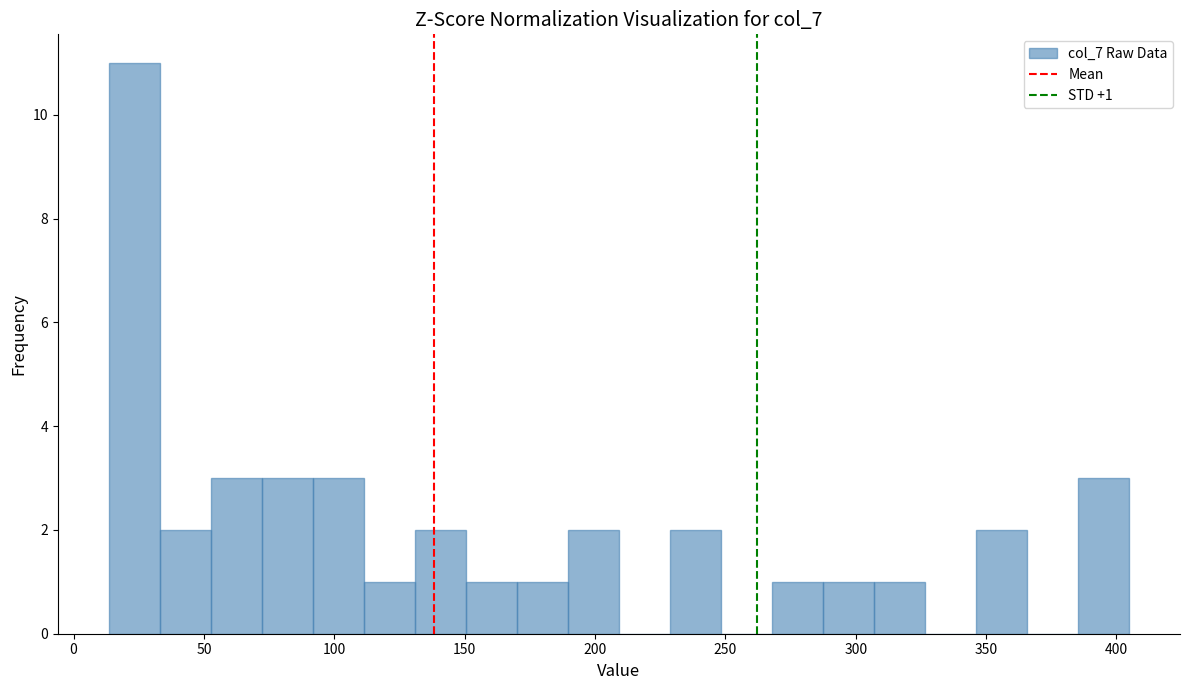

Around what value on the x-axis is the tallest bar? Give the approximate position of its centre, as read against the axis.

25